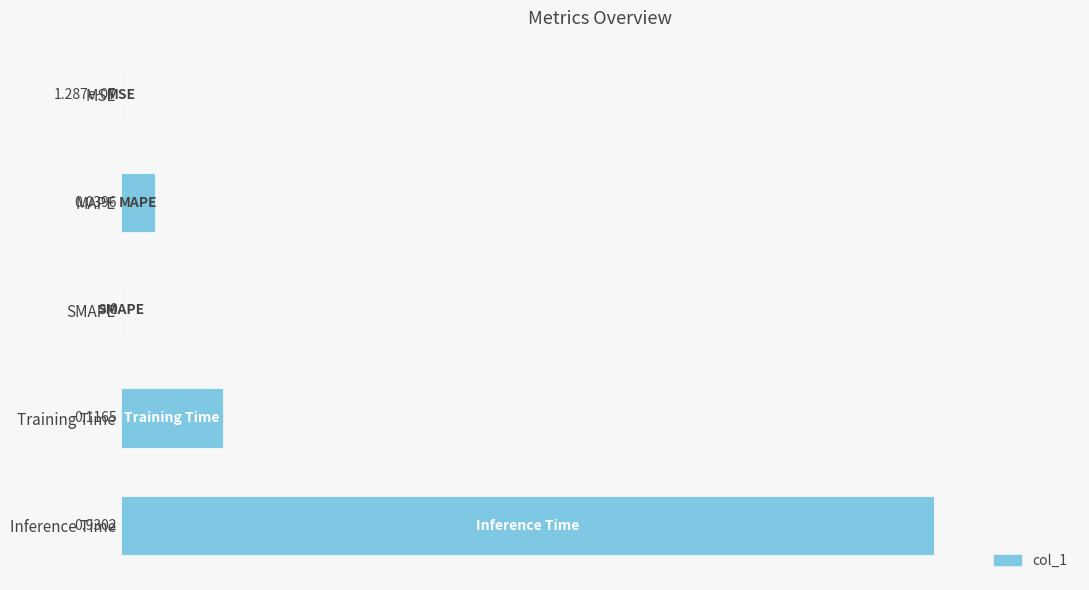

What is the sum of all values?

1.1